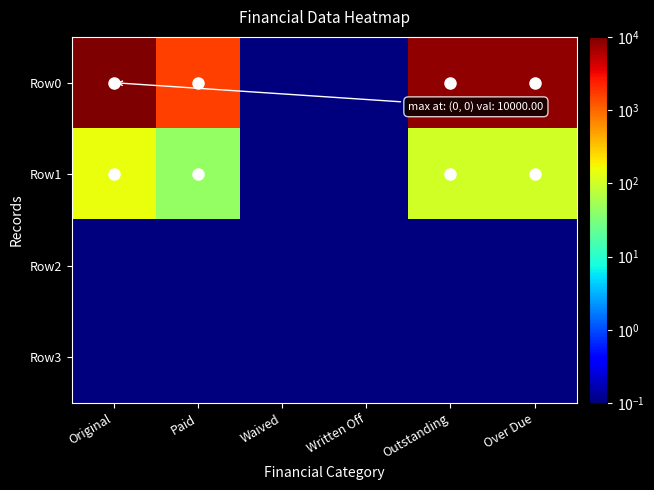

Which has a higher value, Over Due or Paid?

Over Due